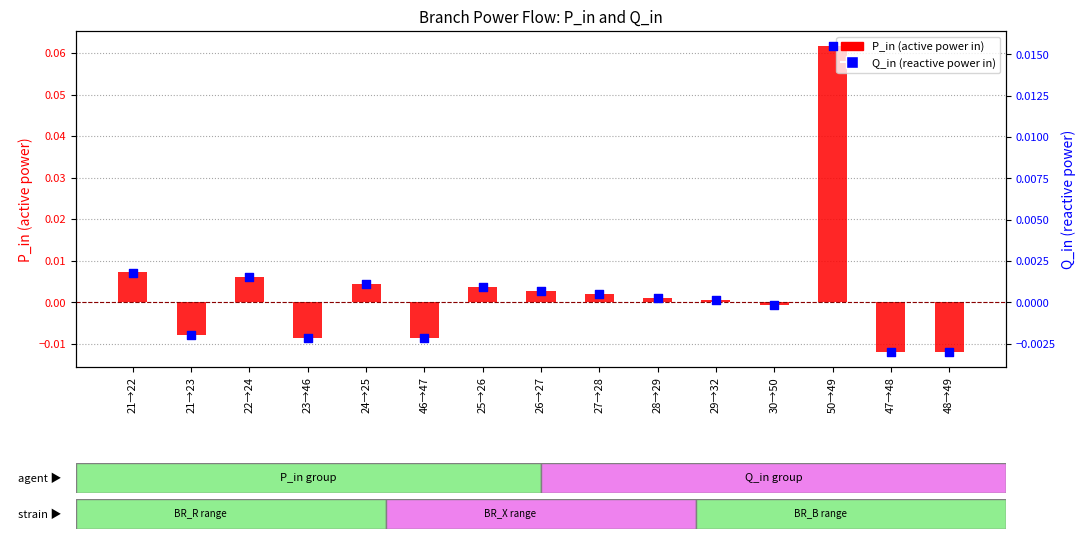

Is the value of Q_in (branch reactive power in) at 28→29 greater than the value of P_in (branch active power in) at 28→29?

No